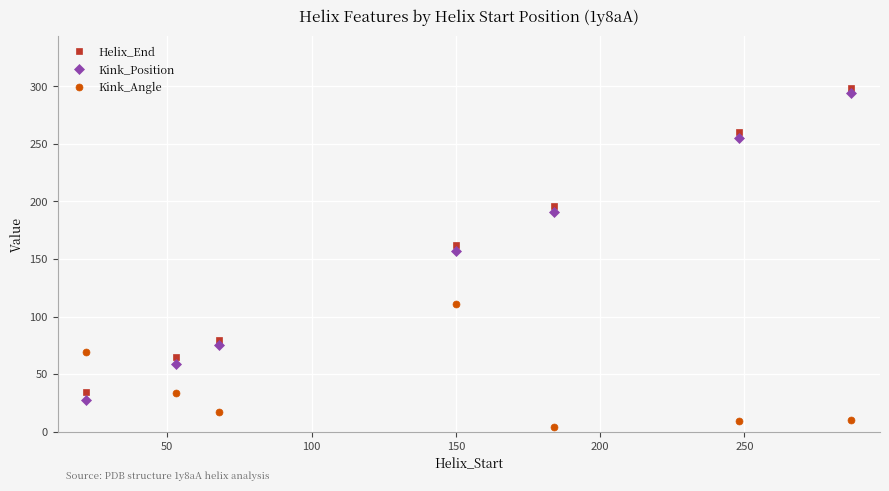

How many intersections are there between Kink_Angle and Kink_Position?

1